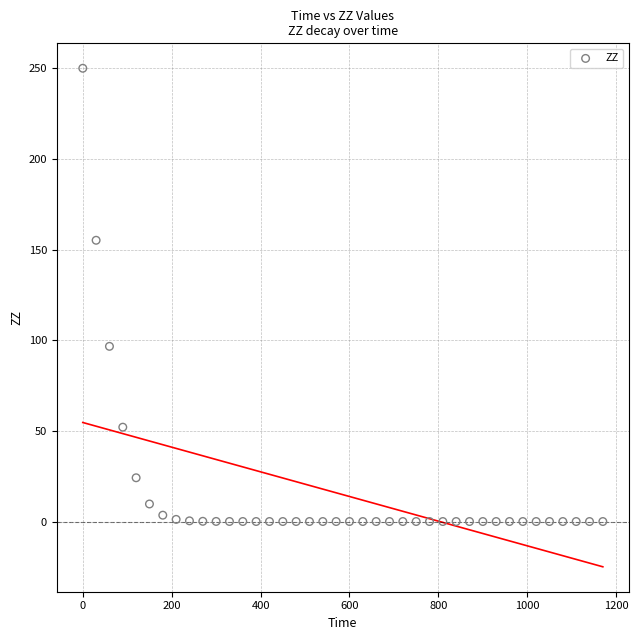

What is the range of X values (max minus min)?

1170.0